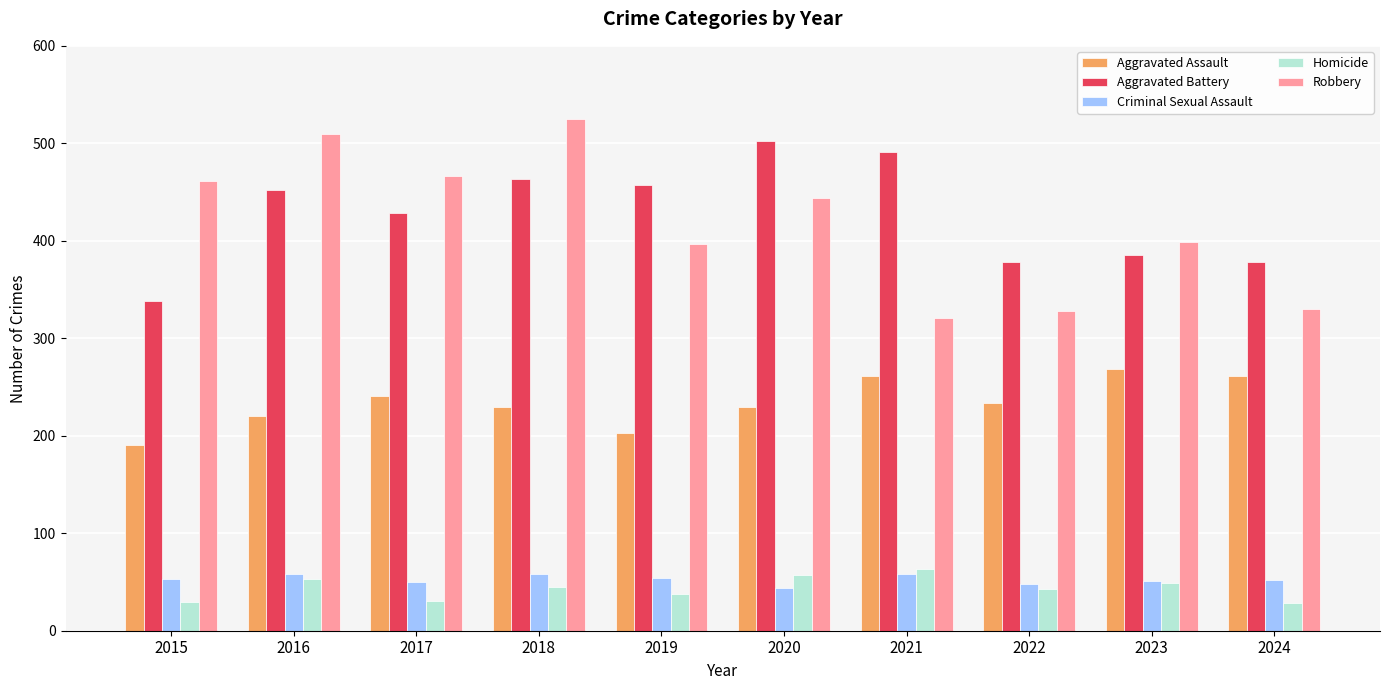

True or false: Aggravated Assault has a value of 191 at 2015.

True